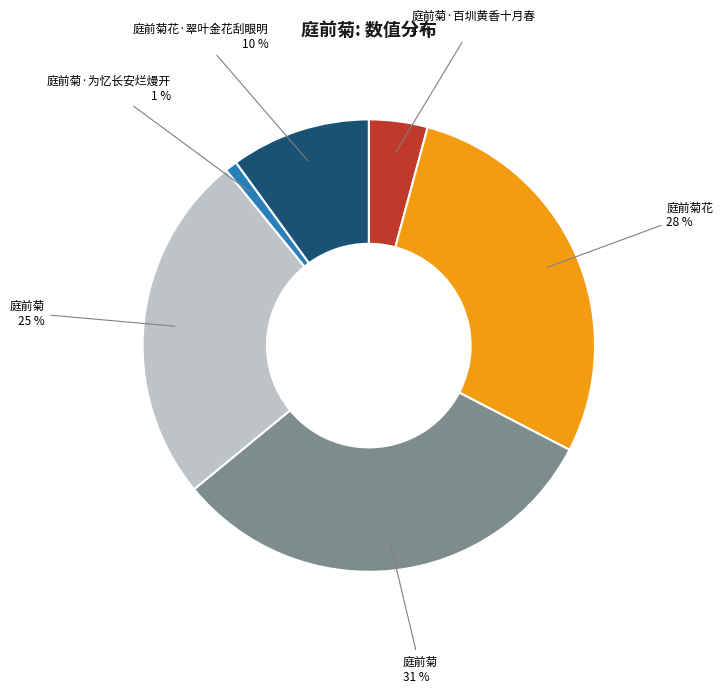

To the nearest percent, what is the average slice percentage?

17%